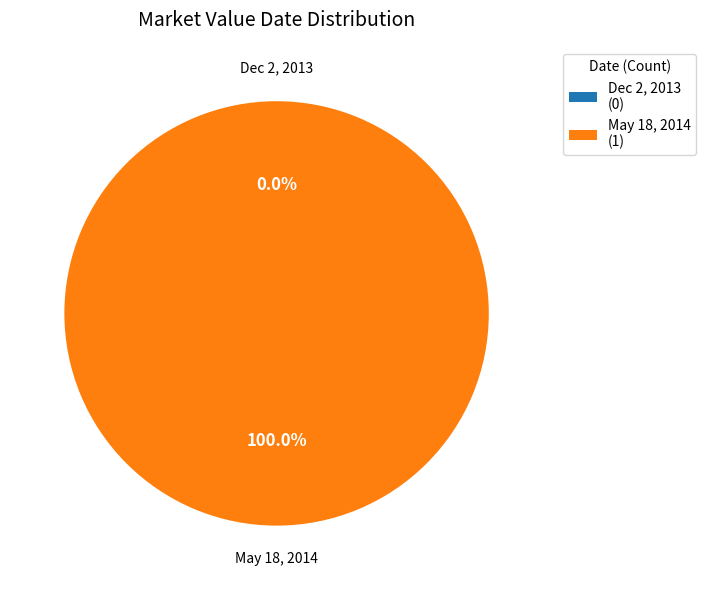

To the nearest percent, what is the difference between the largest and smallest slice percentages?

100%